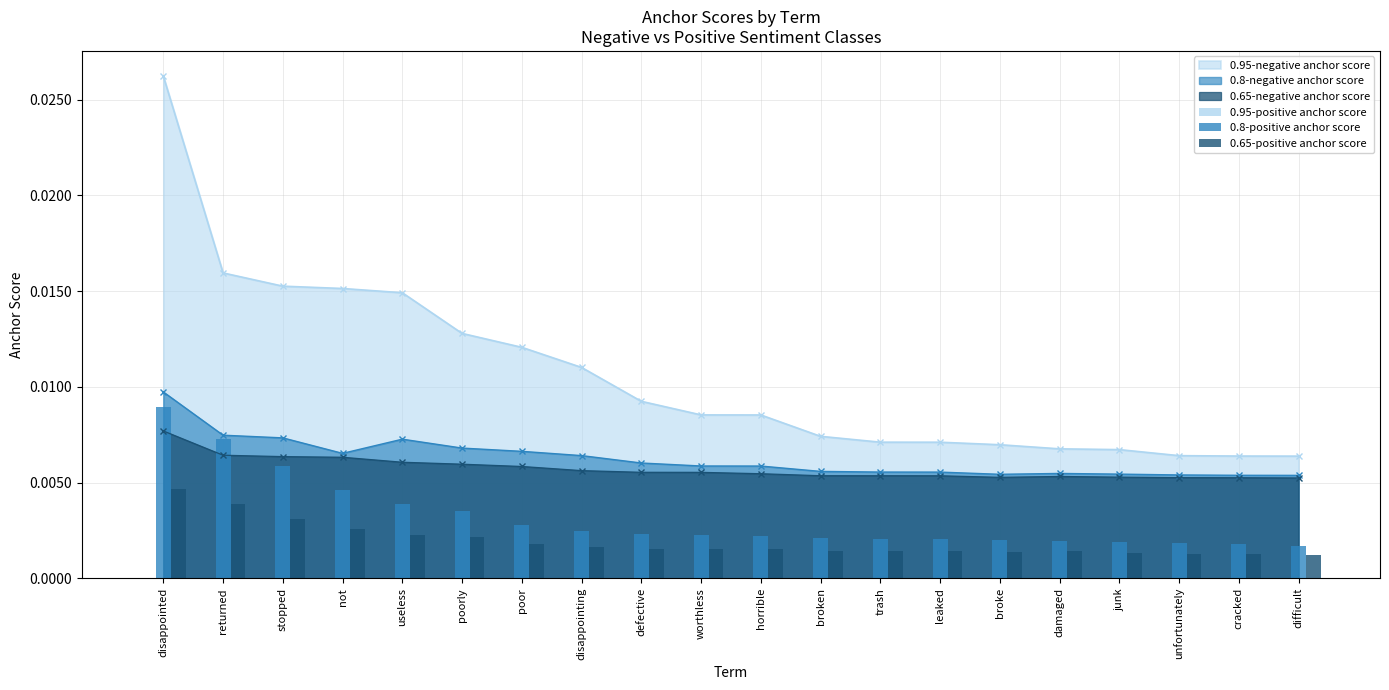

Where is 0.95-positive anchor score nearest to the value 0?

disappointed